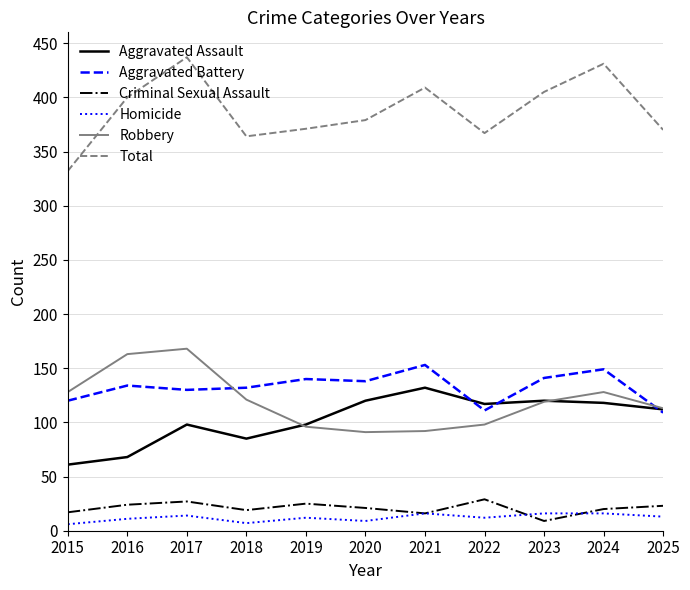

True or false: Total and Robbery intersect in this chart.

False